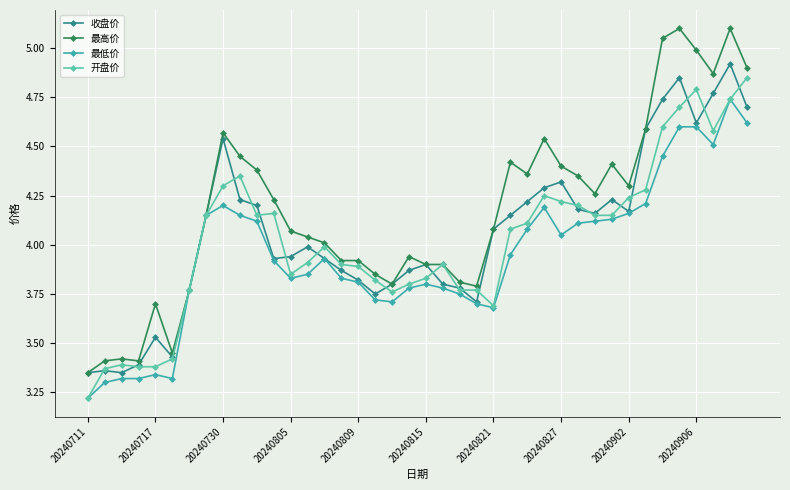

What is the value of the 最低价 point at the 19th from the left?

3.7